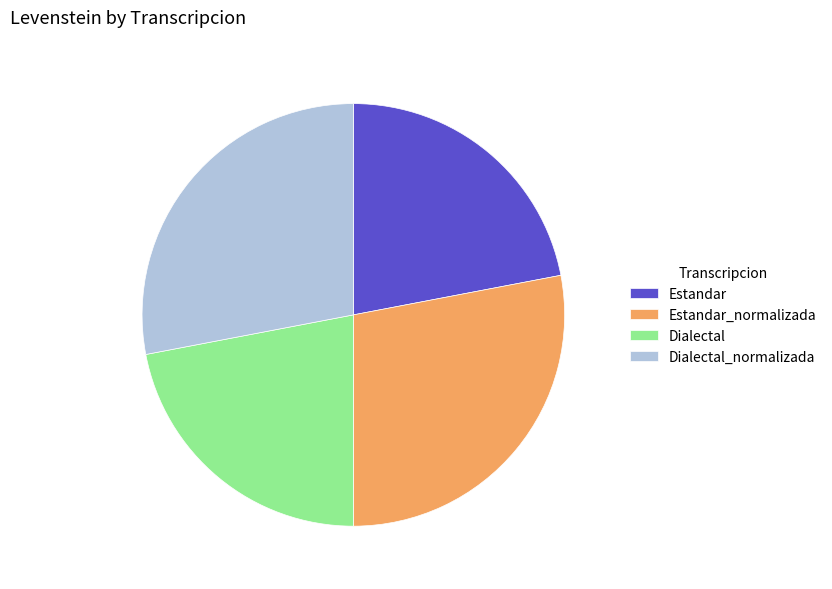

Which has a higher value, Estandar_normalizada or Dialectal?

Estandar_normalizada